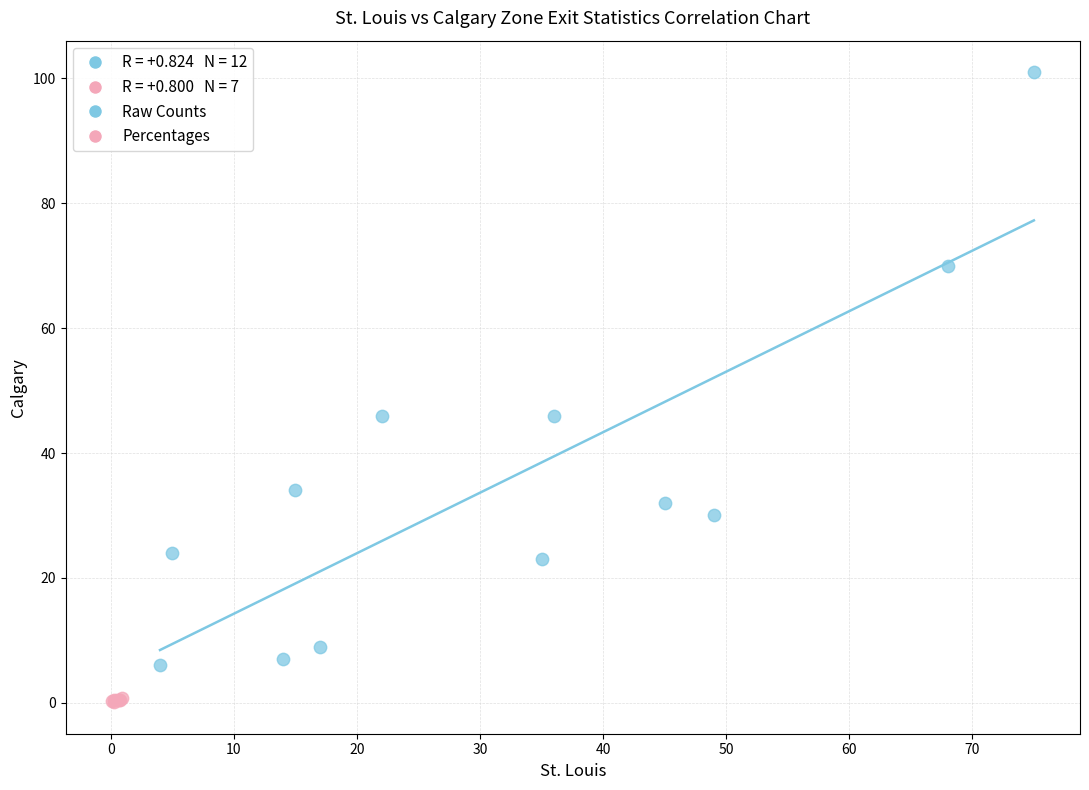

Which series reaches the maximum Y coordinate?

Raw Counts